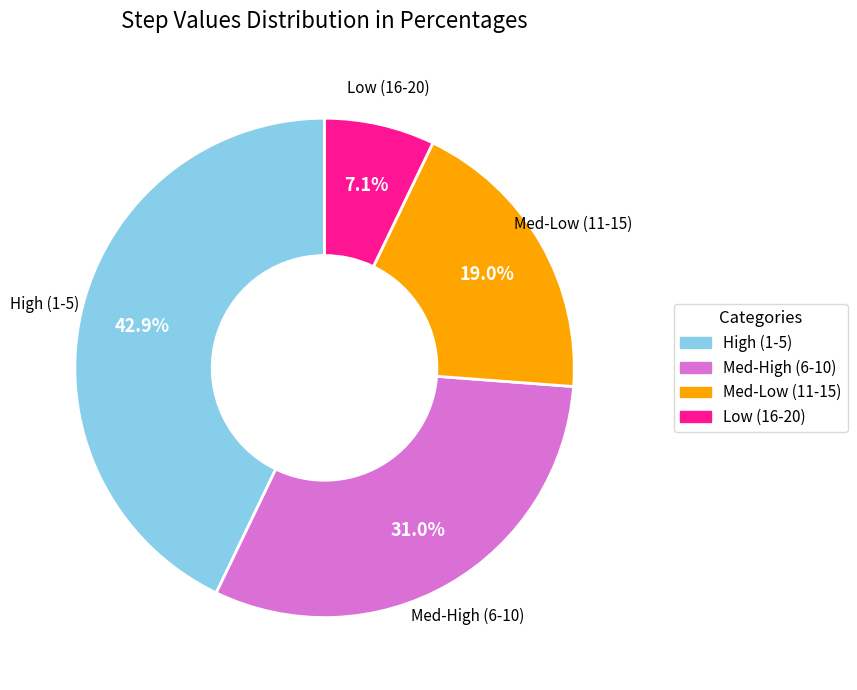

Is there any slice that represents more than half of the pie?

No